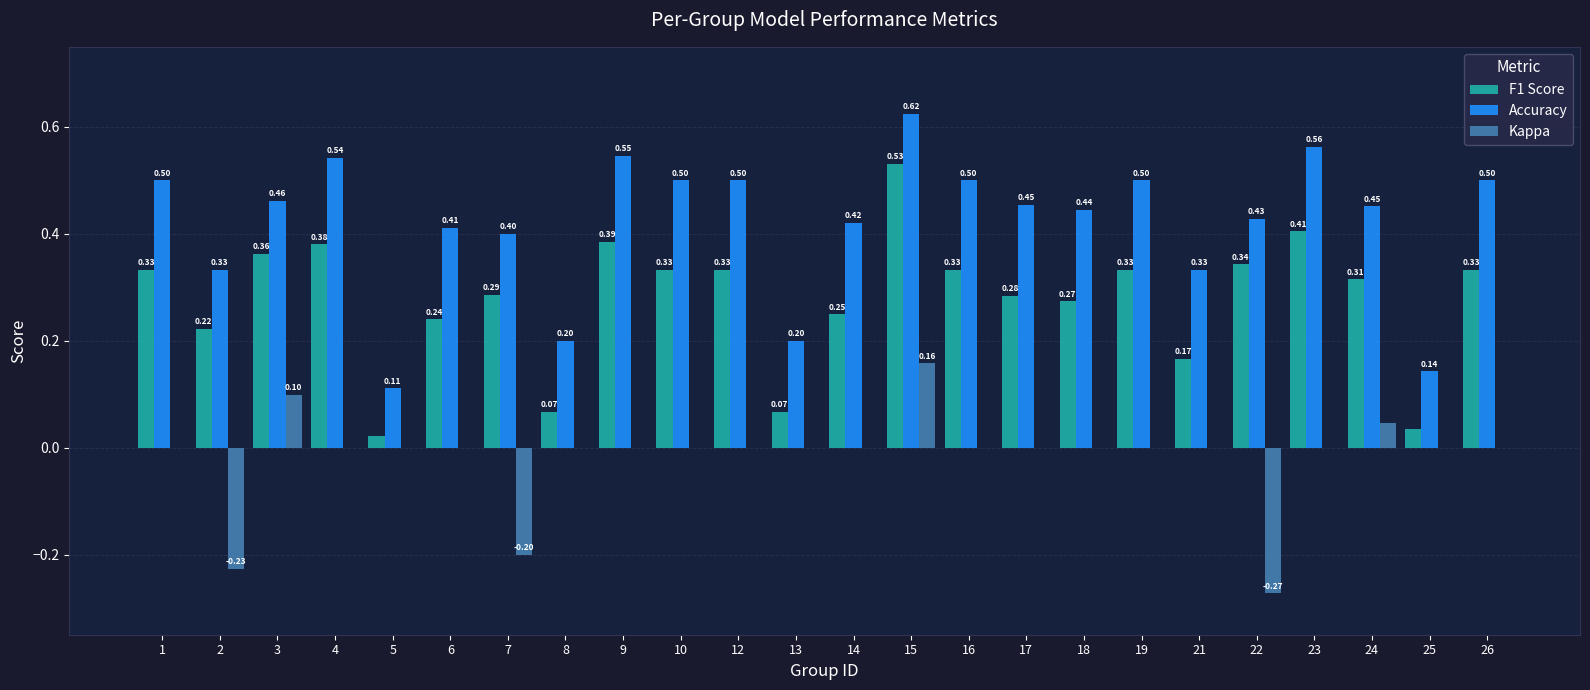

What is the total value across all series at 26?

0.8